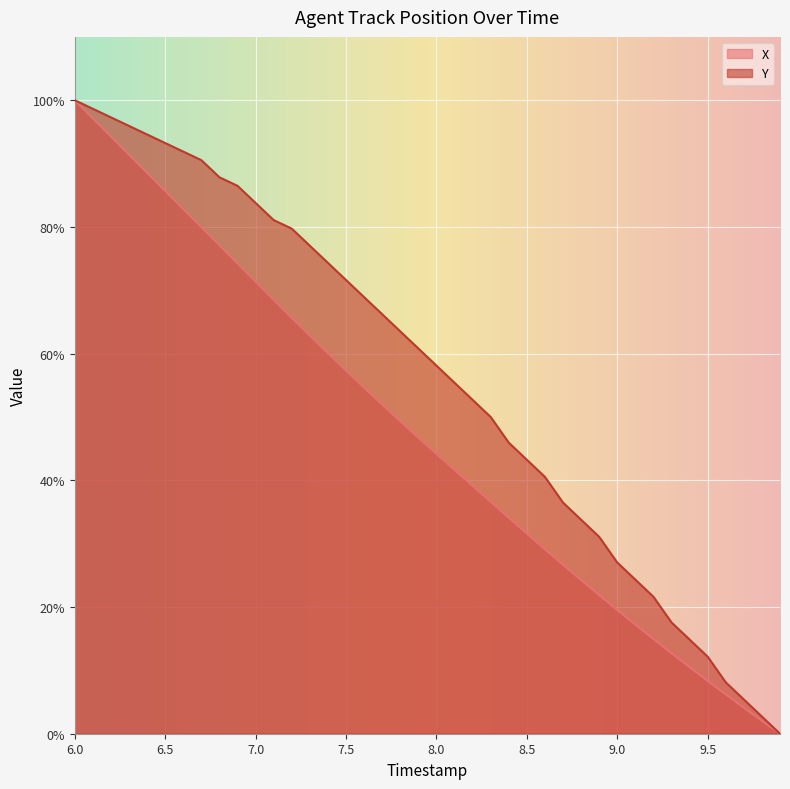

What is the total value across all series at 6.5?

178.9